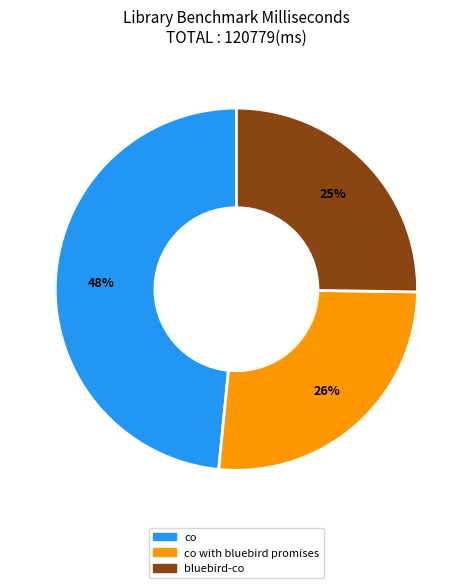

How many slices are in this pie chart?

3